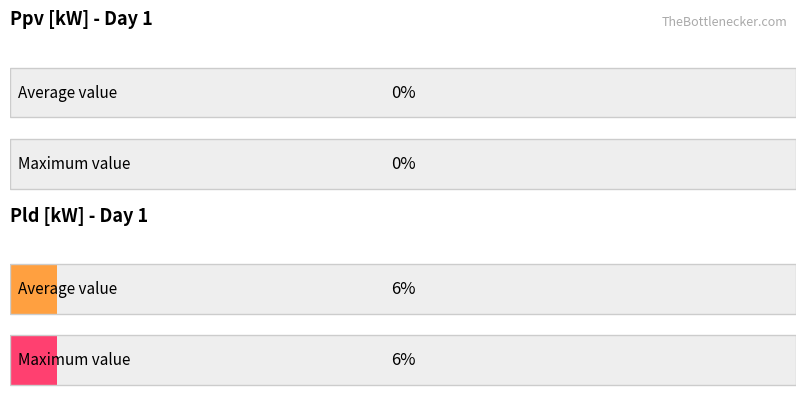

What is the value of the Pld [kW] bar at the 24th from the left?

6